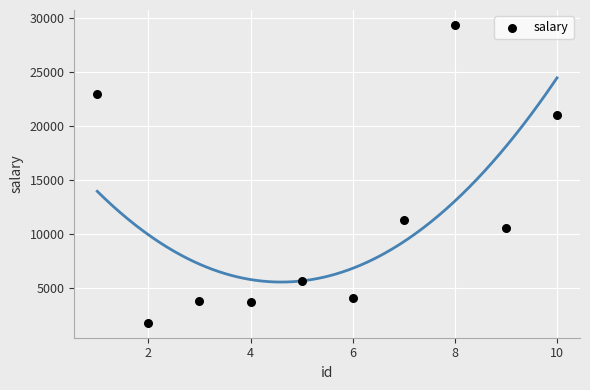

What Y value in the scatter plot is closest to 15574?

11354